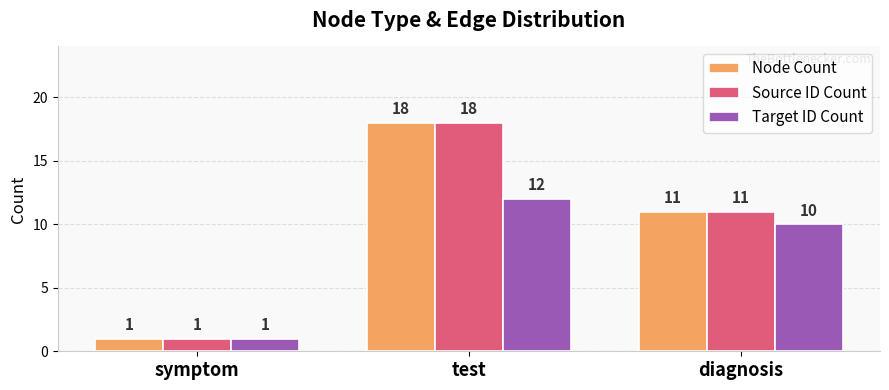

What is the approximate value of Source ID Count at symptom?

1